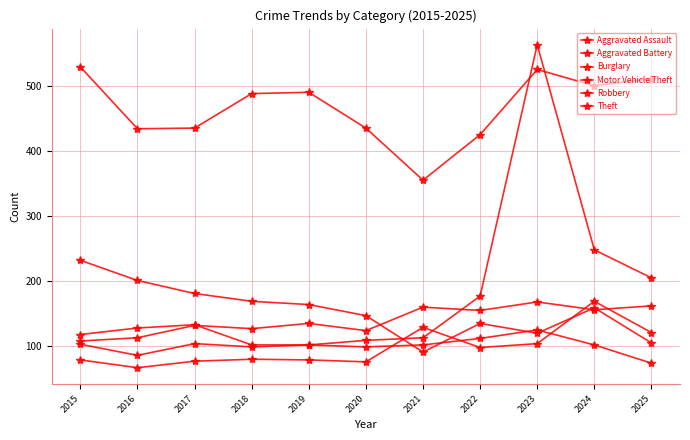

What value does the Theft series have at 2019, to the nearest 10?

490